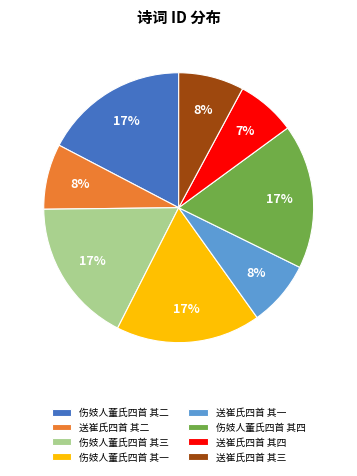

Do 送崔氏四首 其一 and 伤妓人董氏四首 其二 together represent more than half of the pie?

No